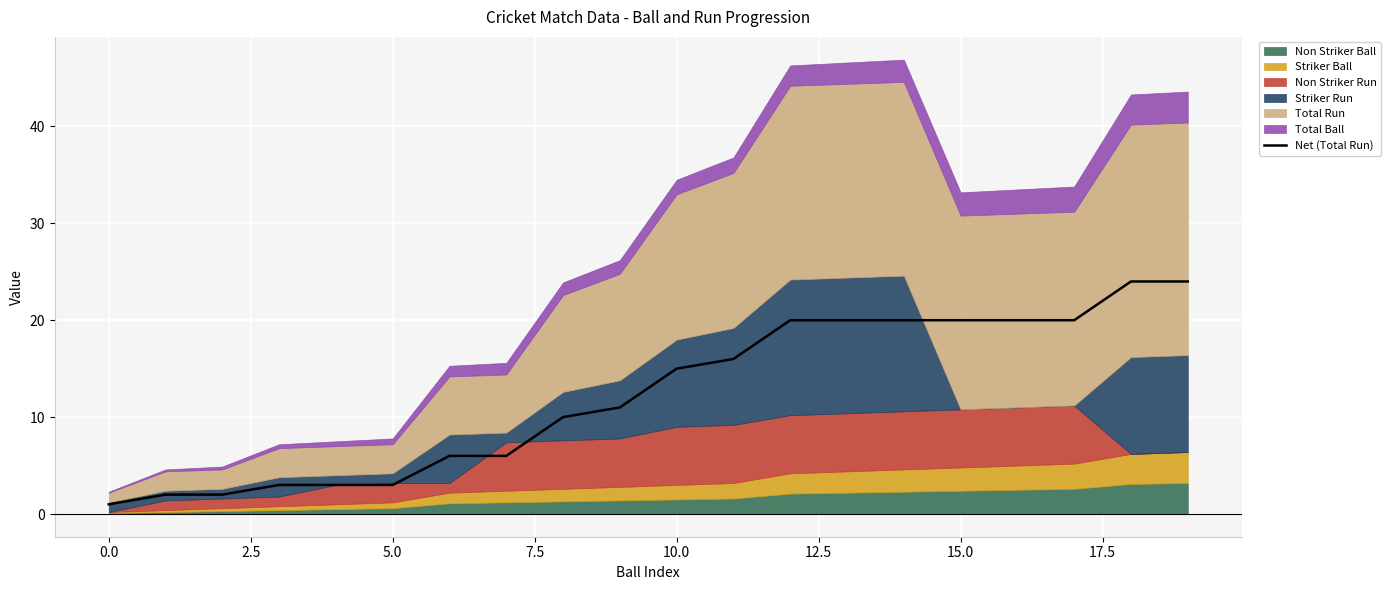

How many lines are shown in the chart?

1